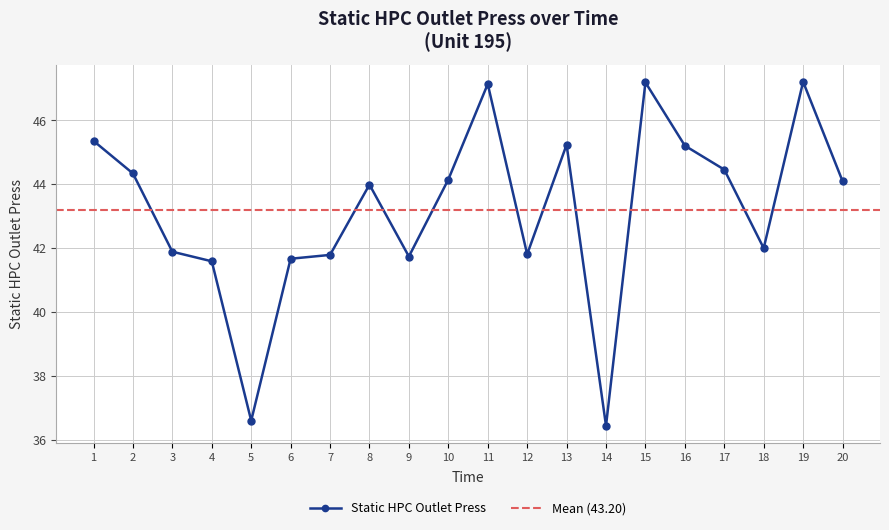

List the labels in order of value, smallest first.

14, 5, 4, 6, 9, 7, 12, 3, 18, 8, 20, 10, 2, 17, 16, 13, 1, 11, 15, 19